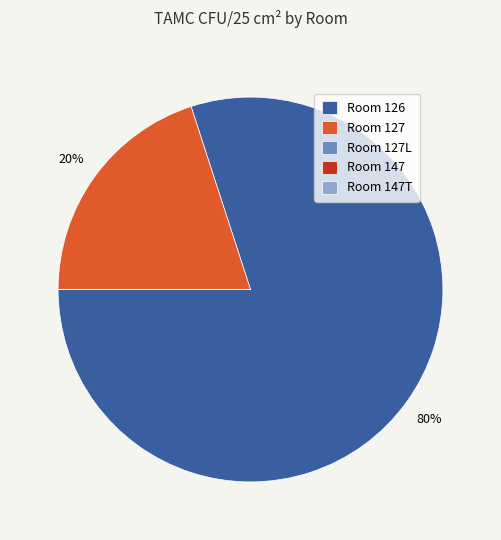

Which has a higher value, Room 127 or Room 126?

Room 126